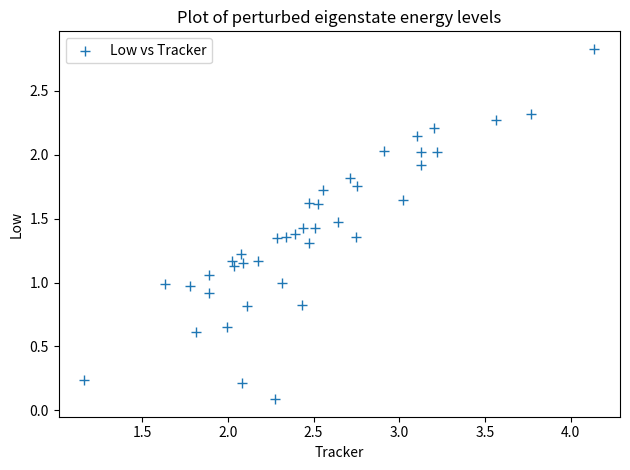

What is the range of Y values (max minus min)?

2.7